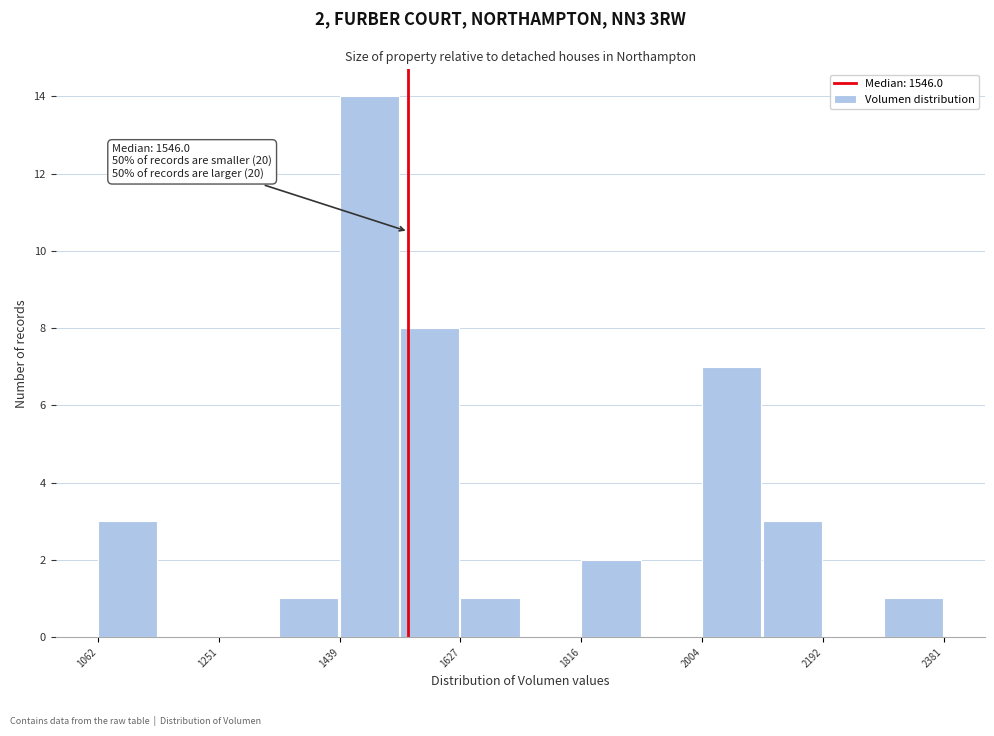

Which range on the x-axis has the tallest bar?

1440 to 1540